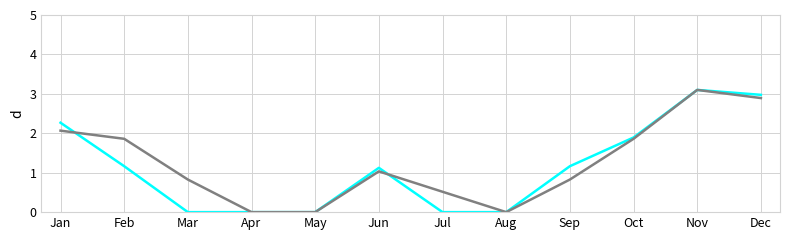

What is the difference between the highest and lowest values at Jul?

0.5